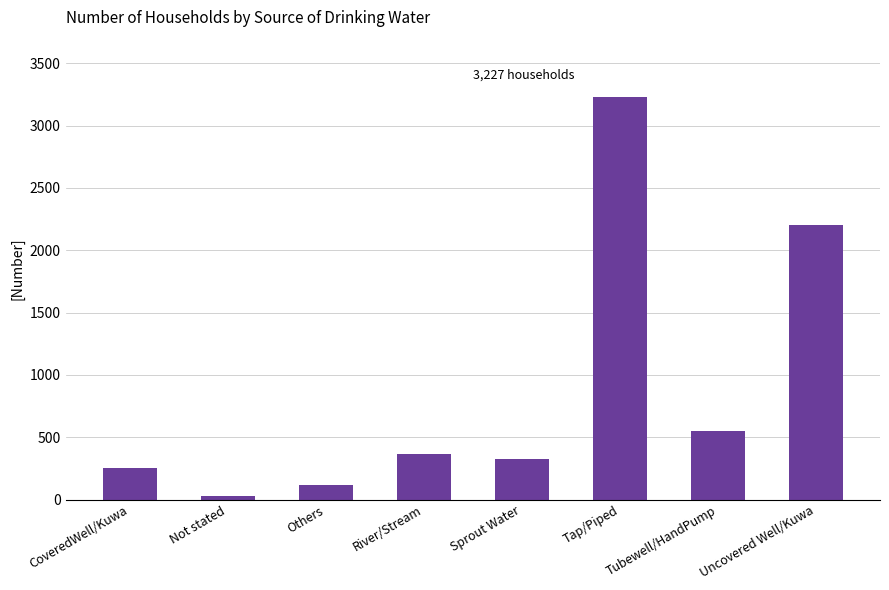

Which has a higher value, Others or Uncovered Well/Kuwa?

Uncovered Well/Kuwa